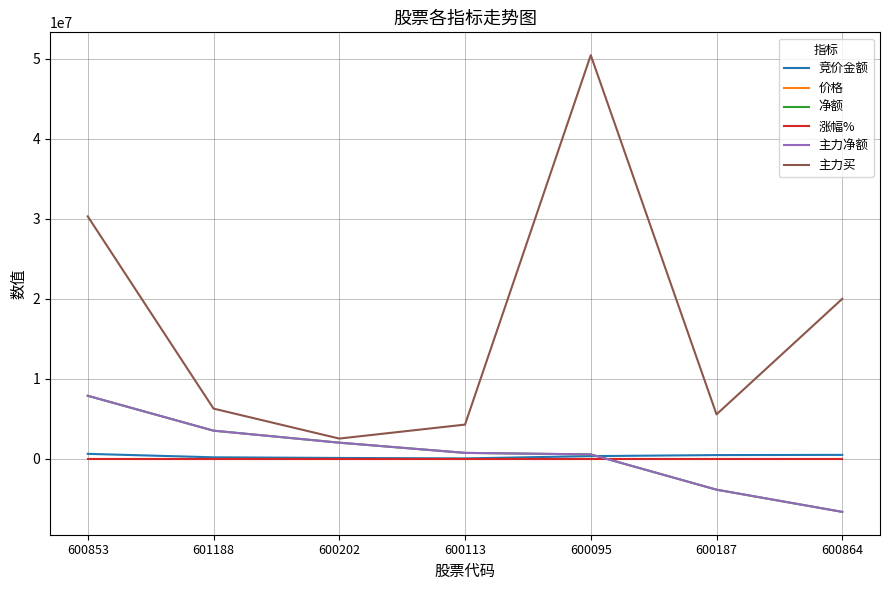

True or false: 竞价金额 and 涨幅% intersect in this chart.

False